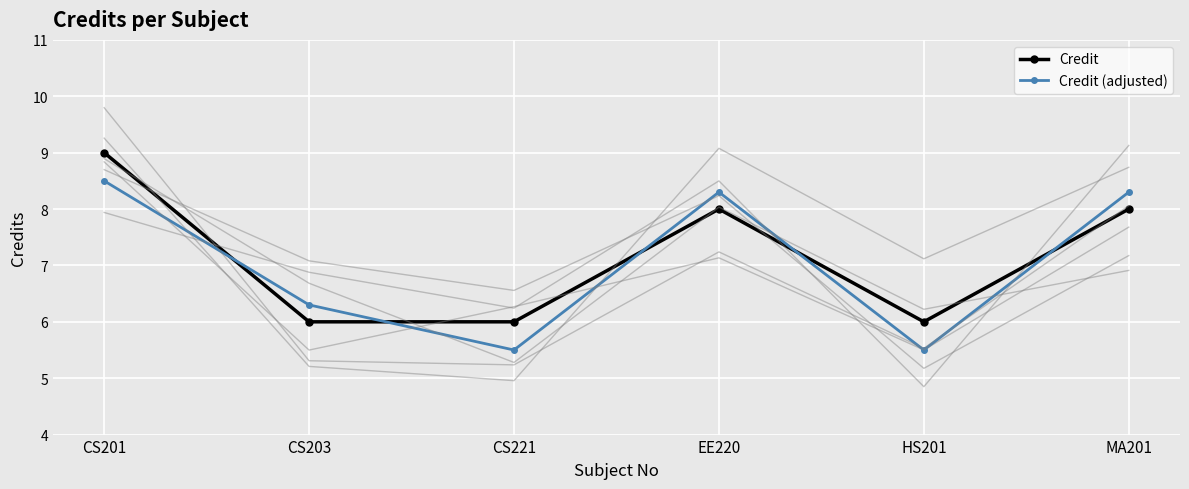

Which series changed the most between HS201 and MA201?

Credit (adjusted)